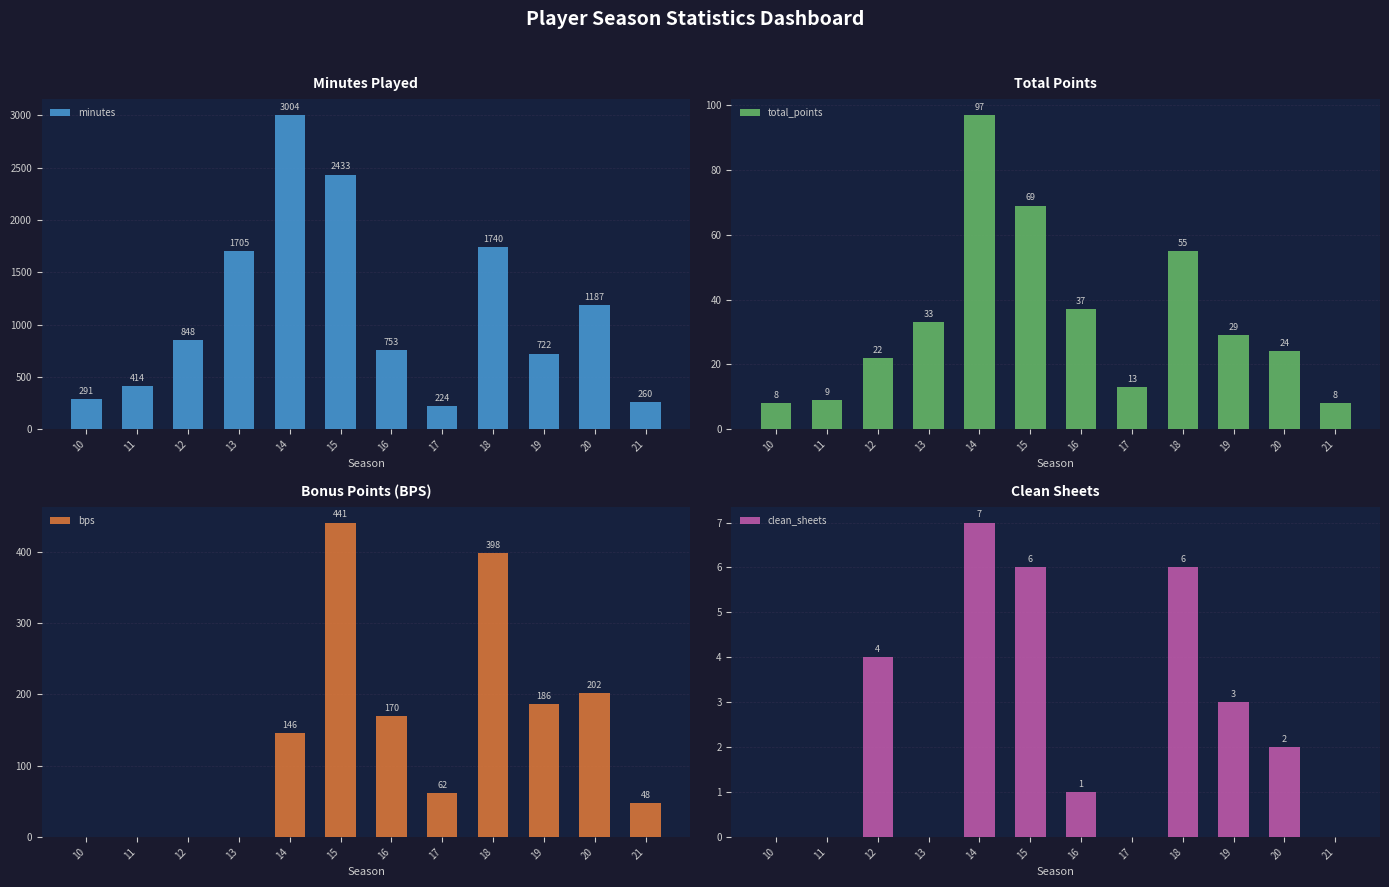

Which series has the widest spread of values?

minutes